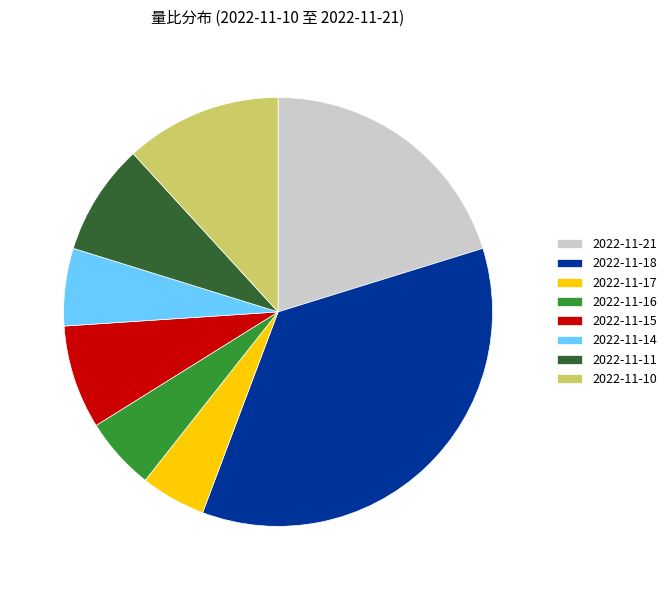

The 2022-11-17 slice represents 5% of the pie. True or false?

True